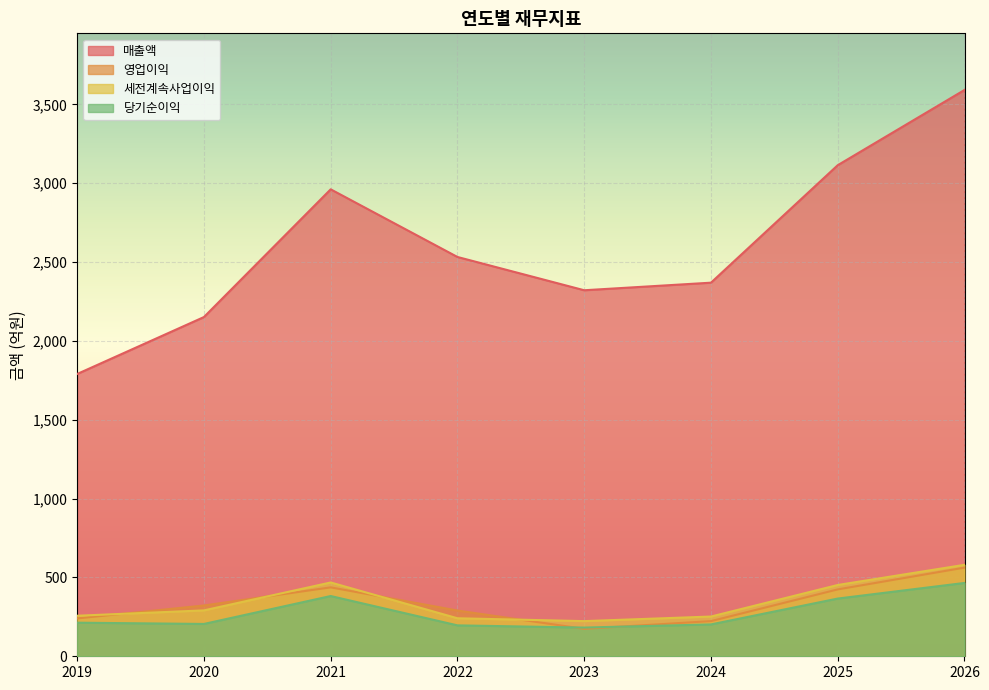

How many lines are shown in the chart?

4